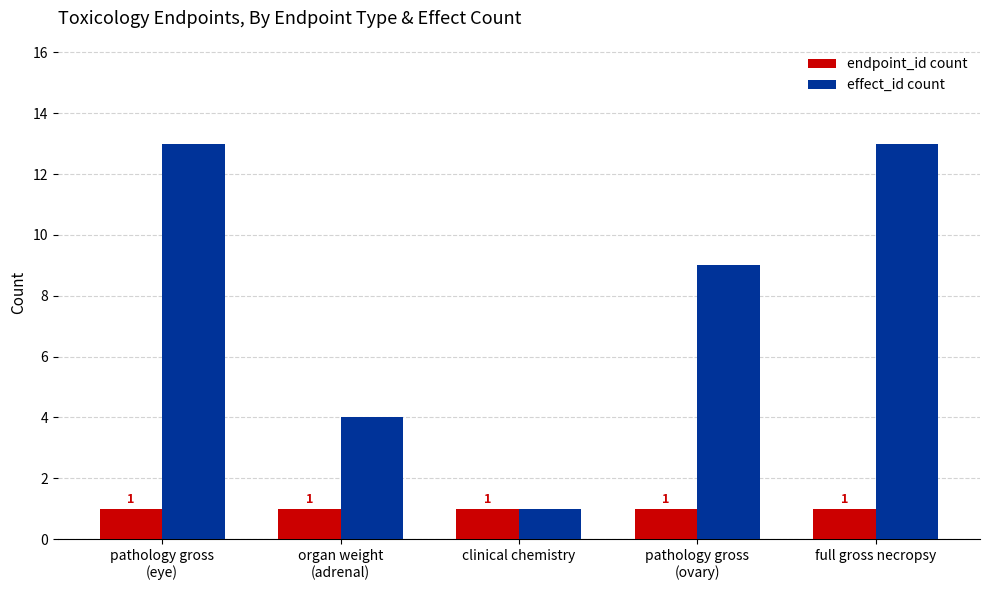

At how many categories does at least one series exceed 8?

3